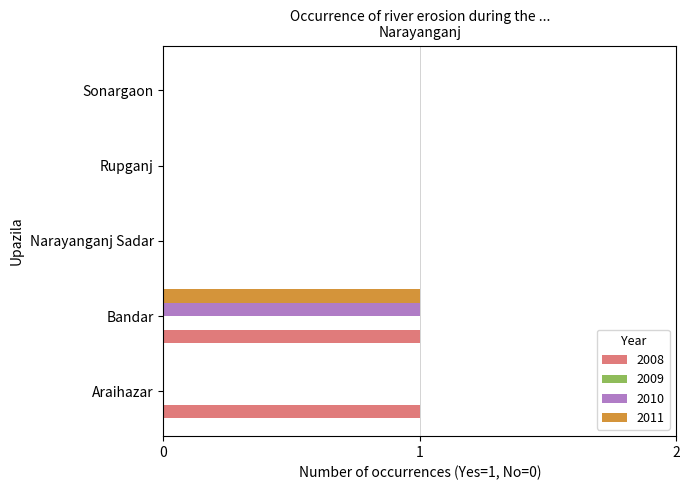

At which category is the sum across all series the highest?

Bandar